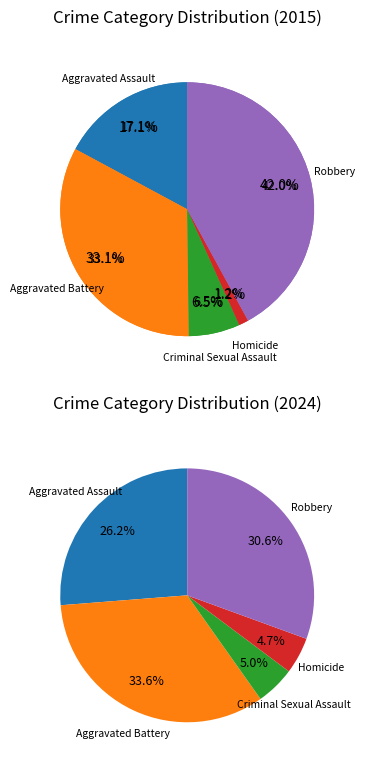

How much of the chart is everything except Aggravated Battery?

66.9%